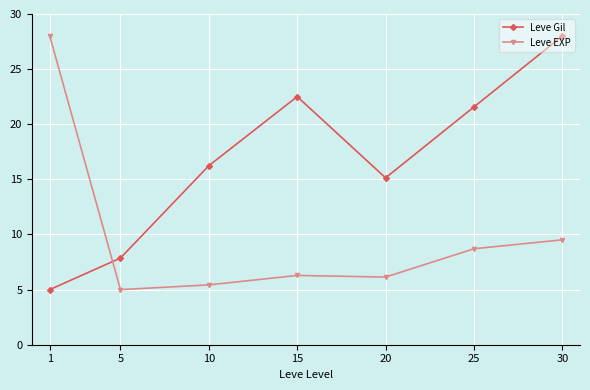

Reading right to left, list all the values displayed in this chart.

Leve Gil: 30=28.0	25=21.6	20=15.1	15=22.5	10=16.2	5=7.9	1=5.0
Leve EXP: 30=9.5	25=8.7	20=6.1	15=6.3	10=5.4	5=5.0	1=28.0